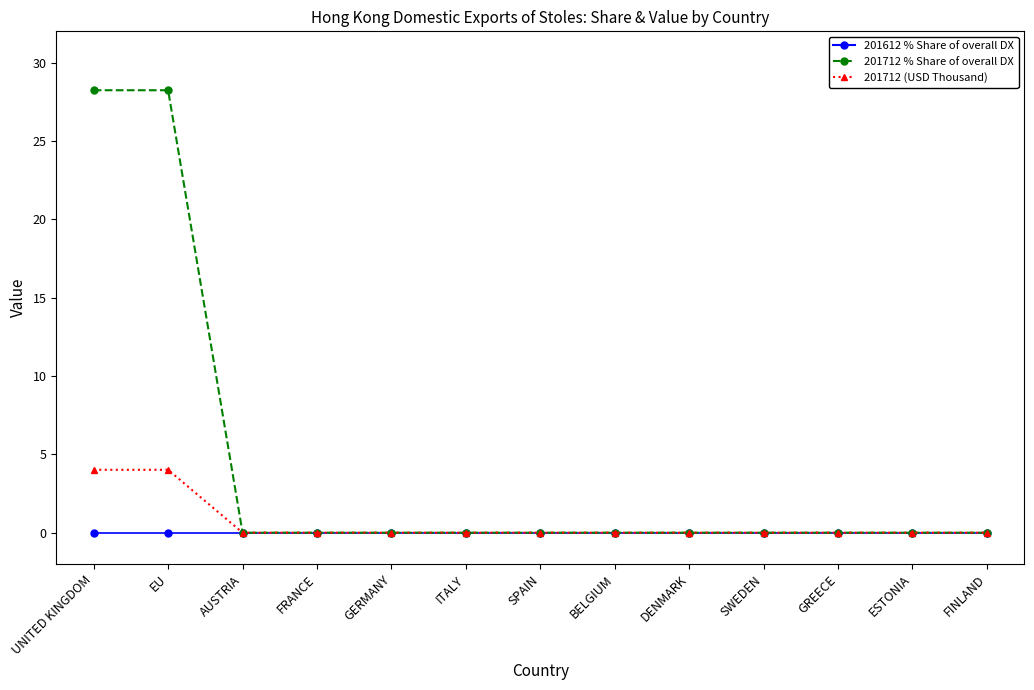

At how many categories does at least one series exceed 1?

2